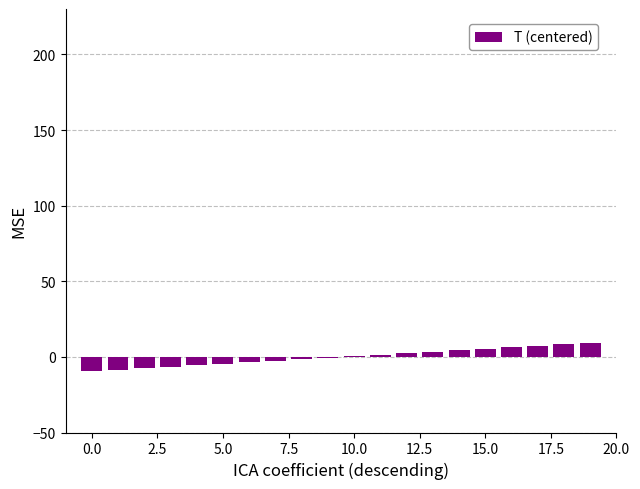

What is the greatest value displayed?

9.5